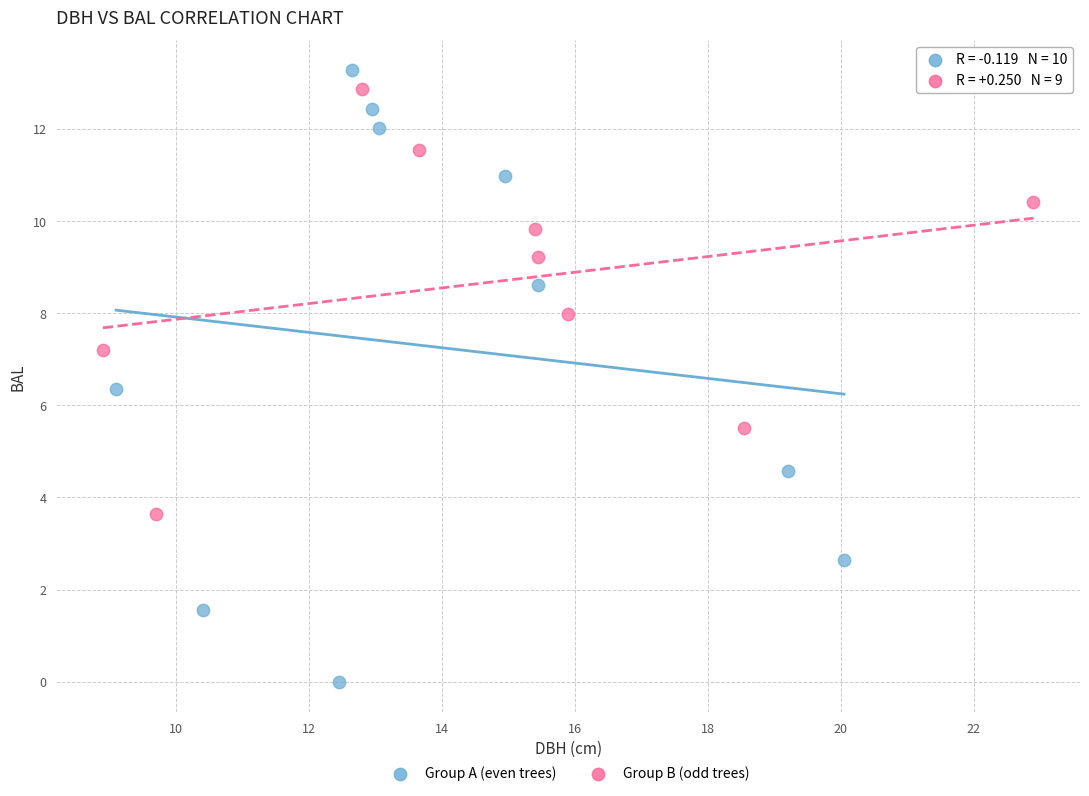

Which series reaches the minimum Y coordinate?

Group A (even trees)